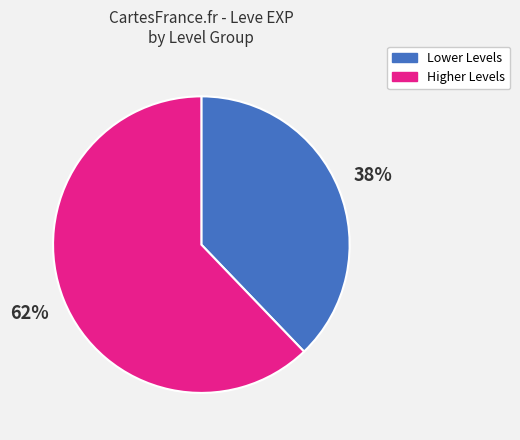

Does any single category account for the majority?

Yes